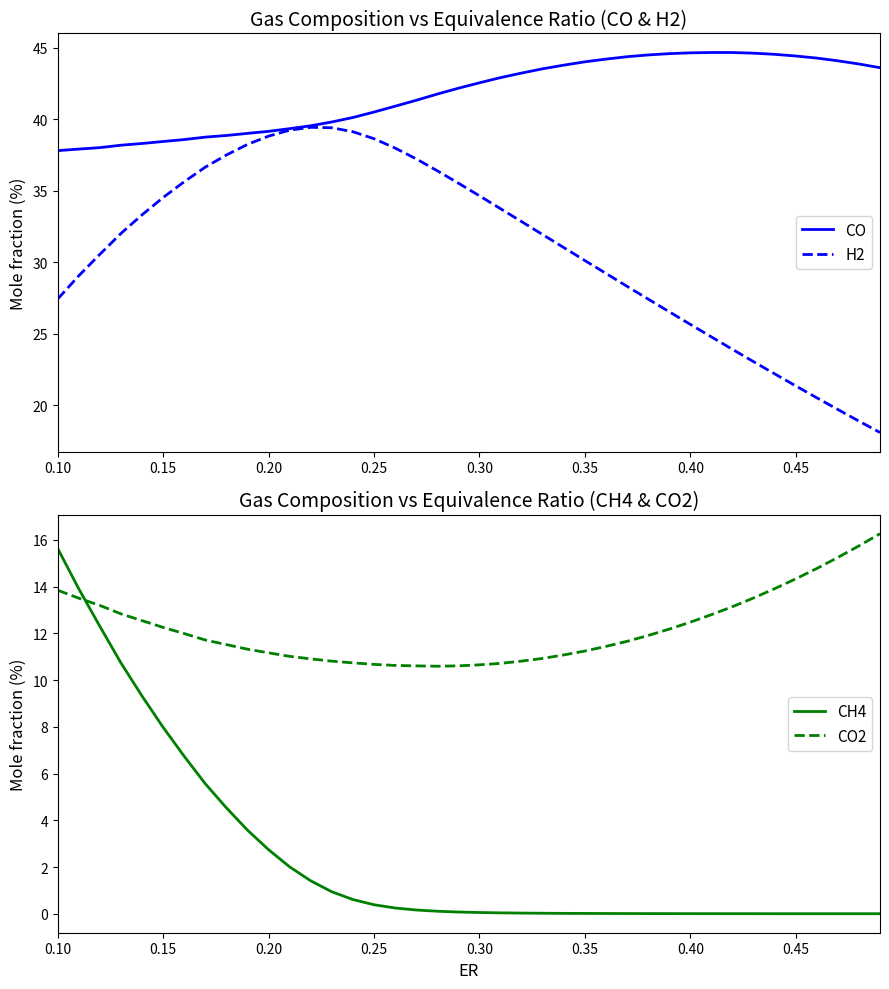

What is the maximum value for H2?

39.4